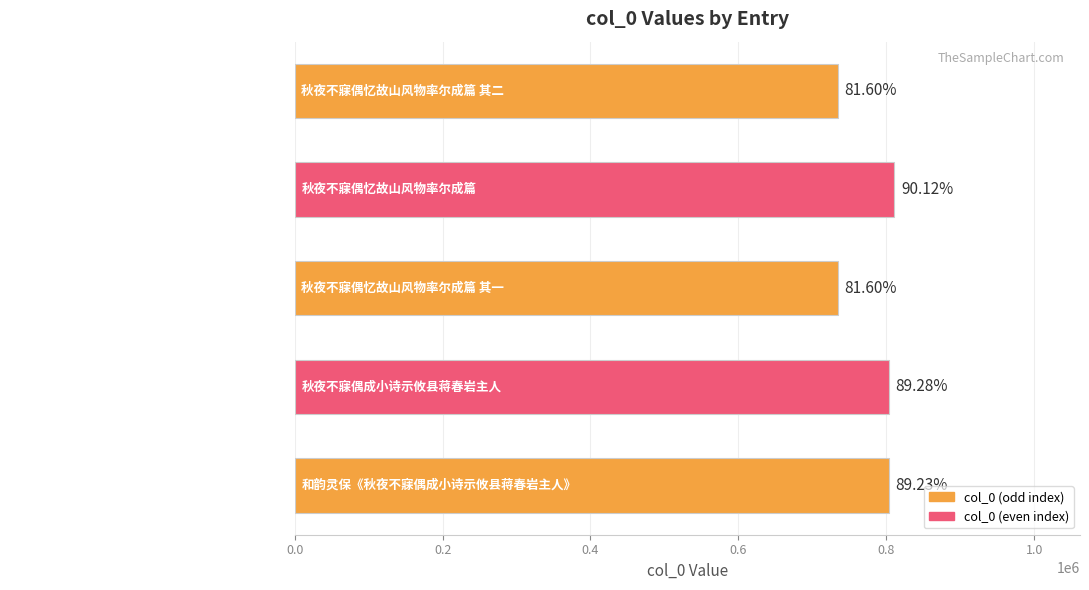

Rank the categories by value from lowest to highest.

秋夜不寐偶忆故山风物率尔成篇 其一, 秋夜不寐偶忆故山风物率尔成篇 其二, 和韵灵保《秋夜不寐偶成小诗示攸县蒋春岩主人》, 秋夜不寐偶成小诗示攸县蒋春岩主人, 秋夜不寐偶忆故山风物率尔成篇